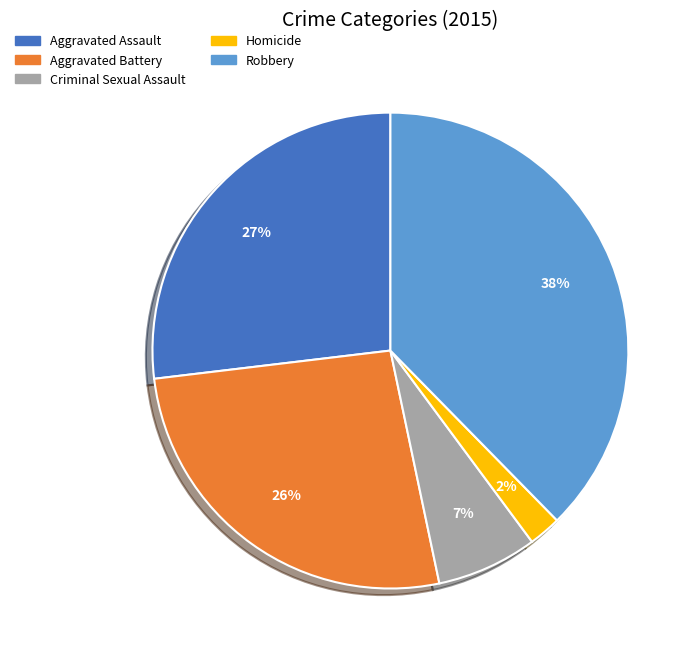

Combined, do Criminal Sexual Assault and Homicide account for over 50%?

No